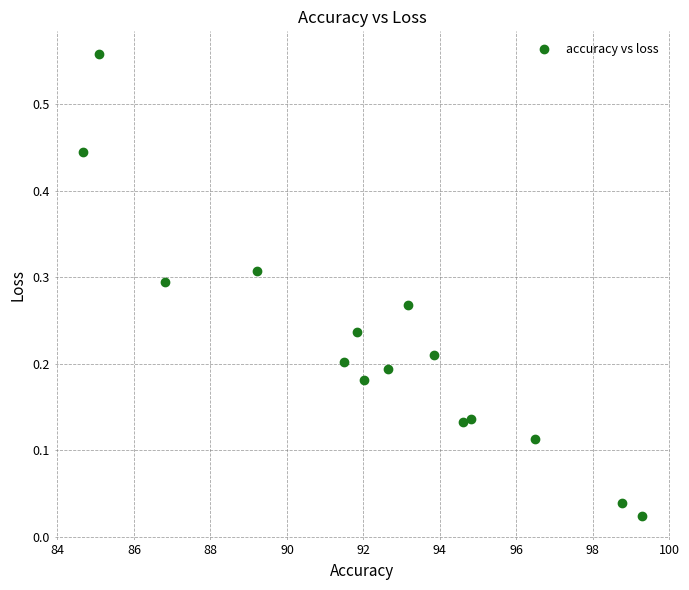

What is the range of X values (max minus min)?

14.6